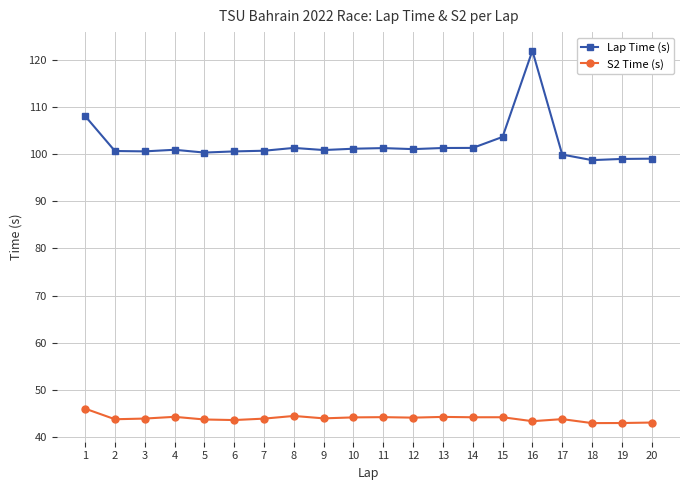

What is the sum of all S2 Time (s) values?

878.2